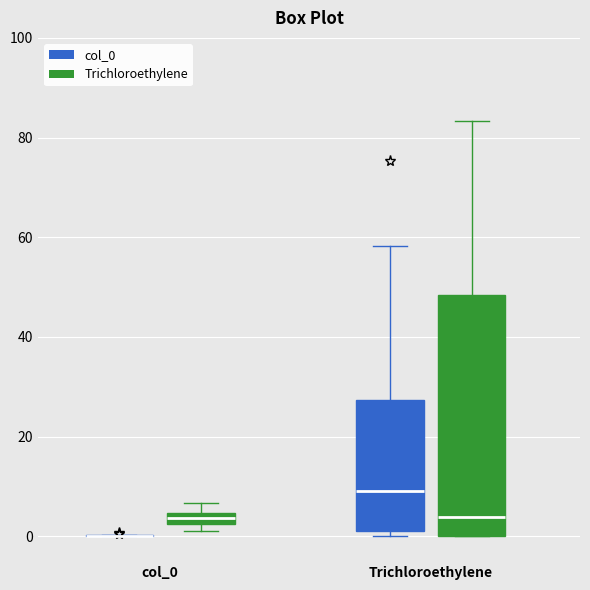

Comparing the boxes themselves (not the whiskers), which one is the tallest?

Trichloroethylene (Trichloroethylene)